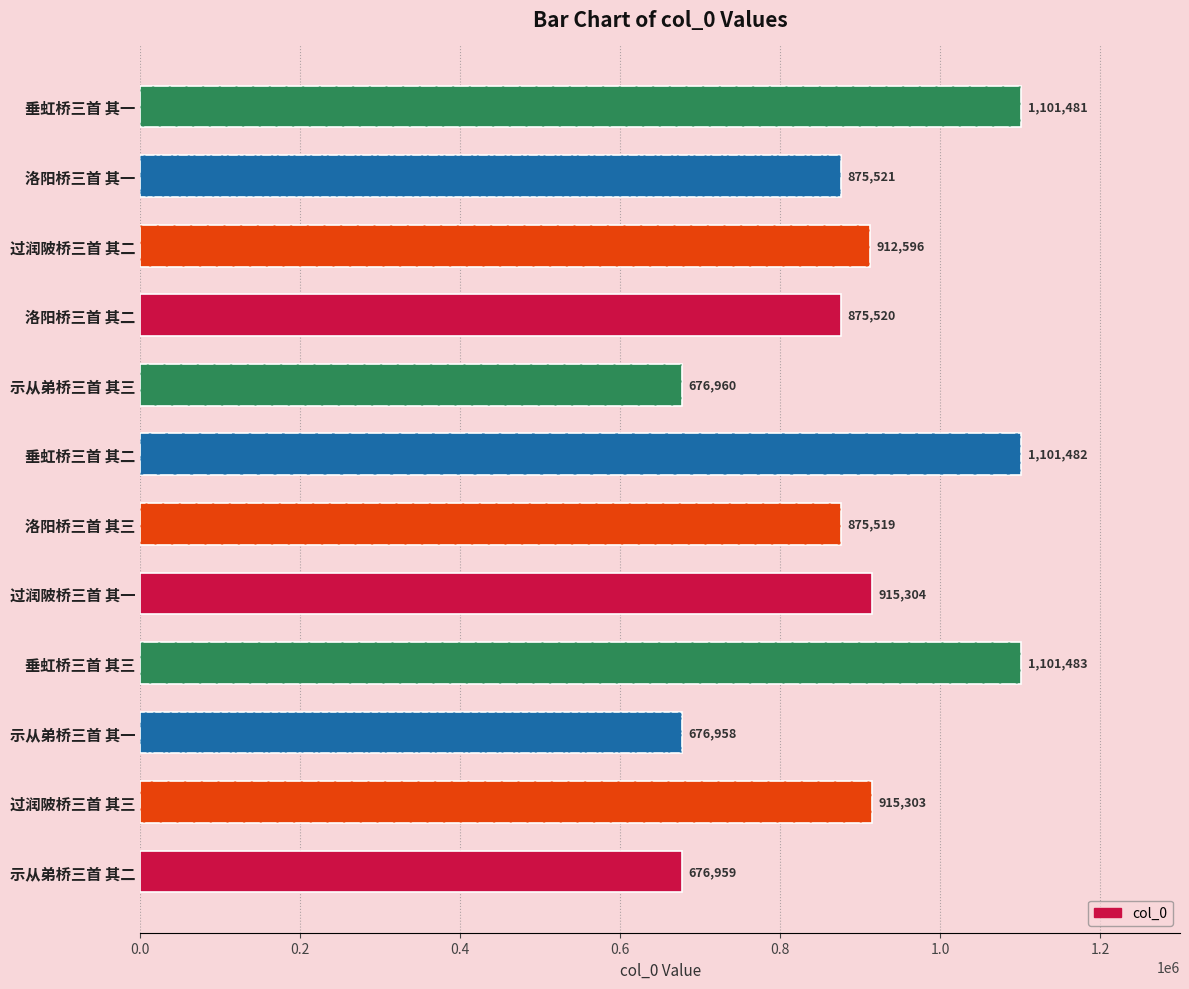

True or false: the data shows 1429907 at 洛阳桥三首 其二.

False